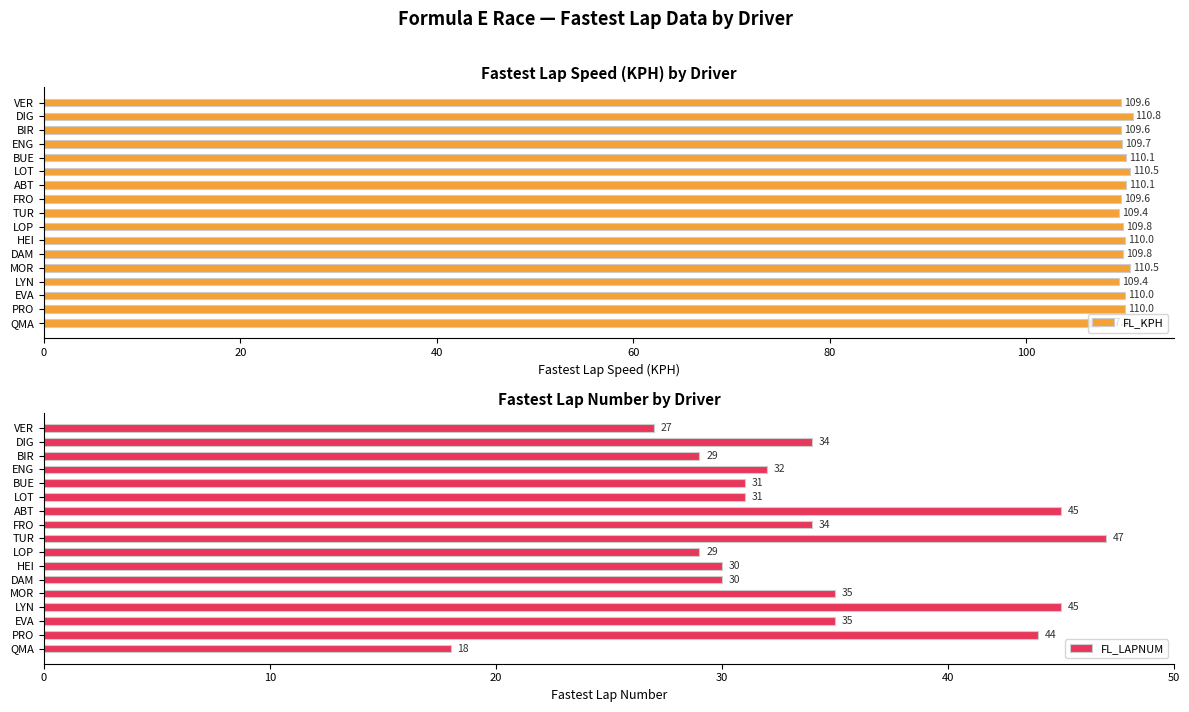

What is the difference between the maximum and minimum values in the FL_KPH series?

3.3